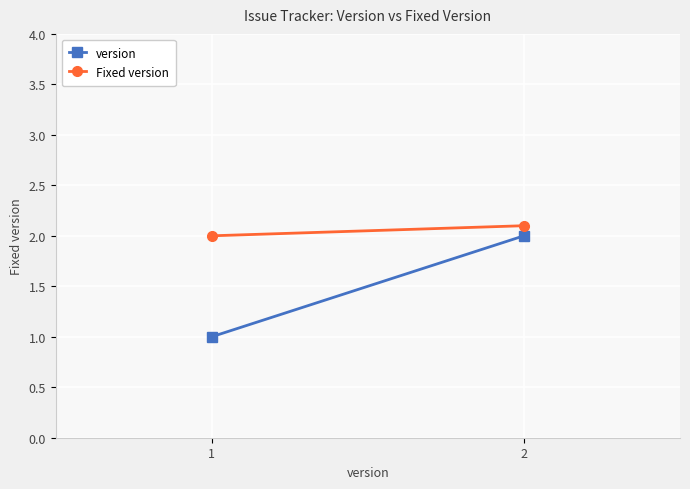

Reading left to right, transcribe all the data shown in this chart.

version: 1.0	2.0
Fixed version: 2.0	2.1